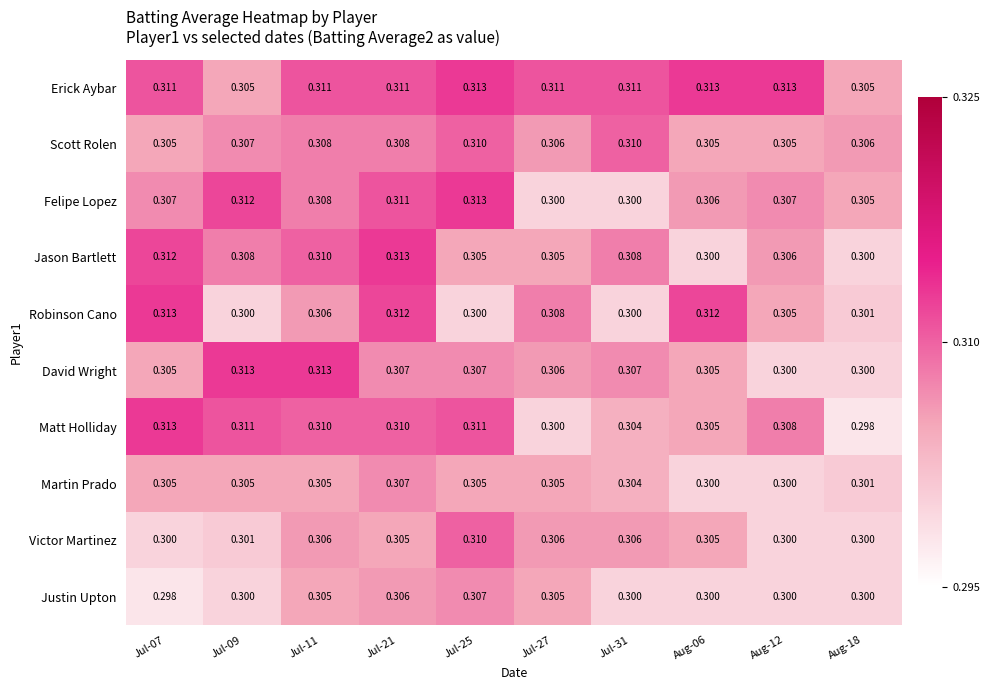

Which series has the widest spread of values?

Matt Holliday